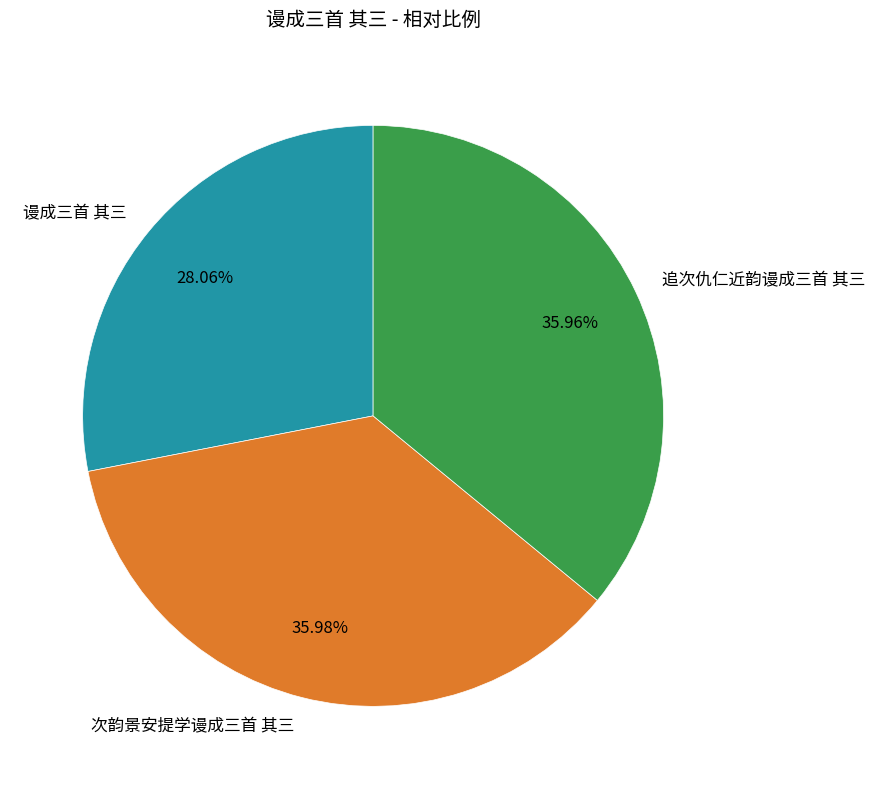

Do 次韵景安提学谩成三首 其三 and 谩成三首 其三 together represent more than half of the pie?

Yes